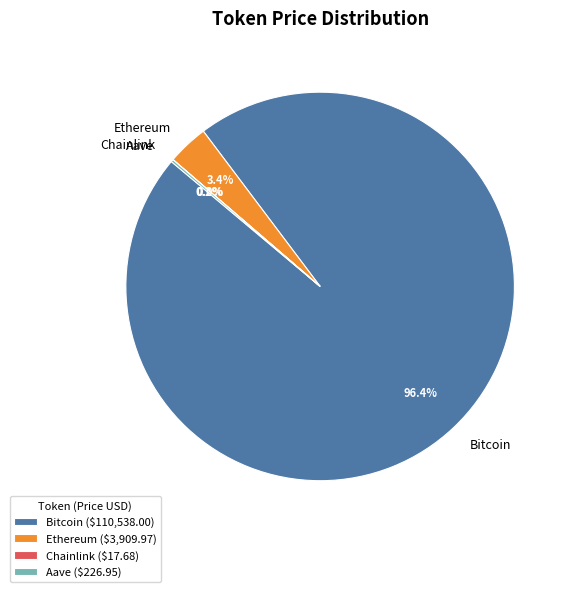

Does any single category account for the majority?

Yes